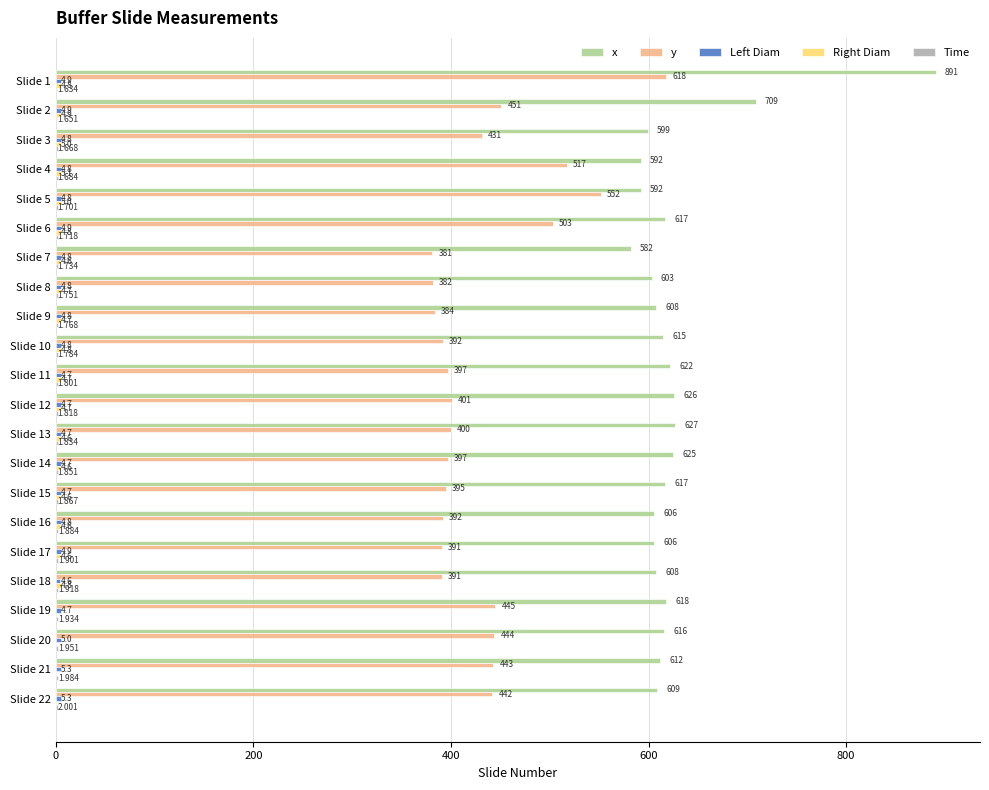

How many data points does each series have?

22